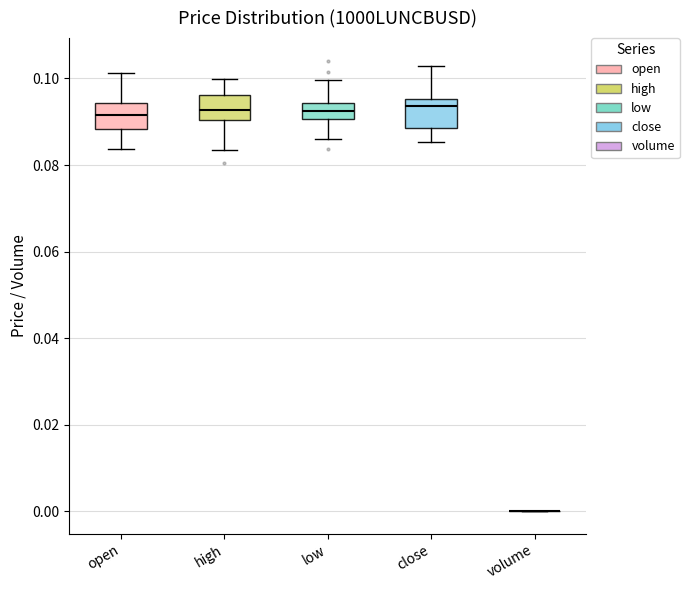

Reading left to right, read every box against the y-axis: the position of its median line, the range the box covers, and the ends of its whiskers. The values are not printed on the chart, so give them approximately, as read against the axis.

open: median 0.092, box 0.088 to 0.094, whiskers 0.084 to 0.102
high: median 0.092, box 0.090 to 0.096, whiskers 0.084 to 0.100
low: median 0.092, box 0.090 to 0.094, whiskers 0.086 to 0.100
close: median 0.094, box 0.088 to 0.096, whiskers 0.086 to 0.102
volume: box collapsed to a line at 0.000, whiskers 0.000 to 0.000